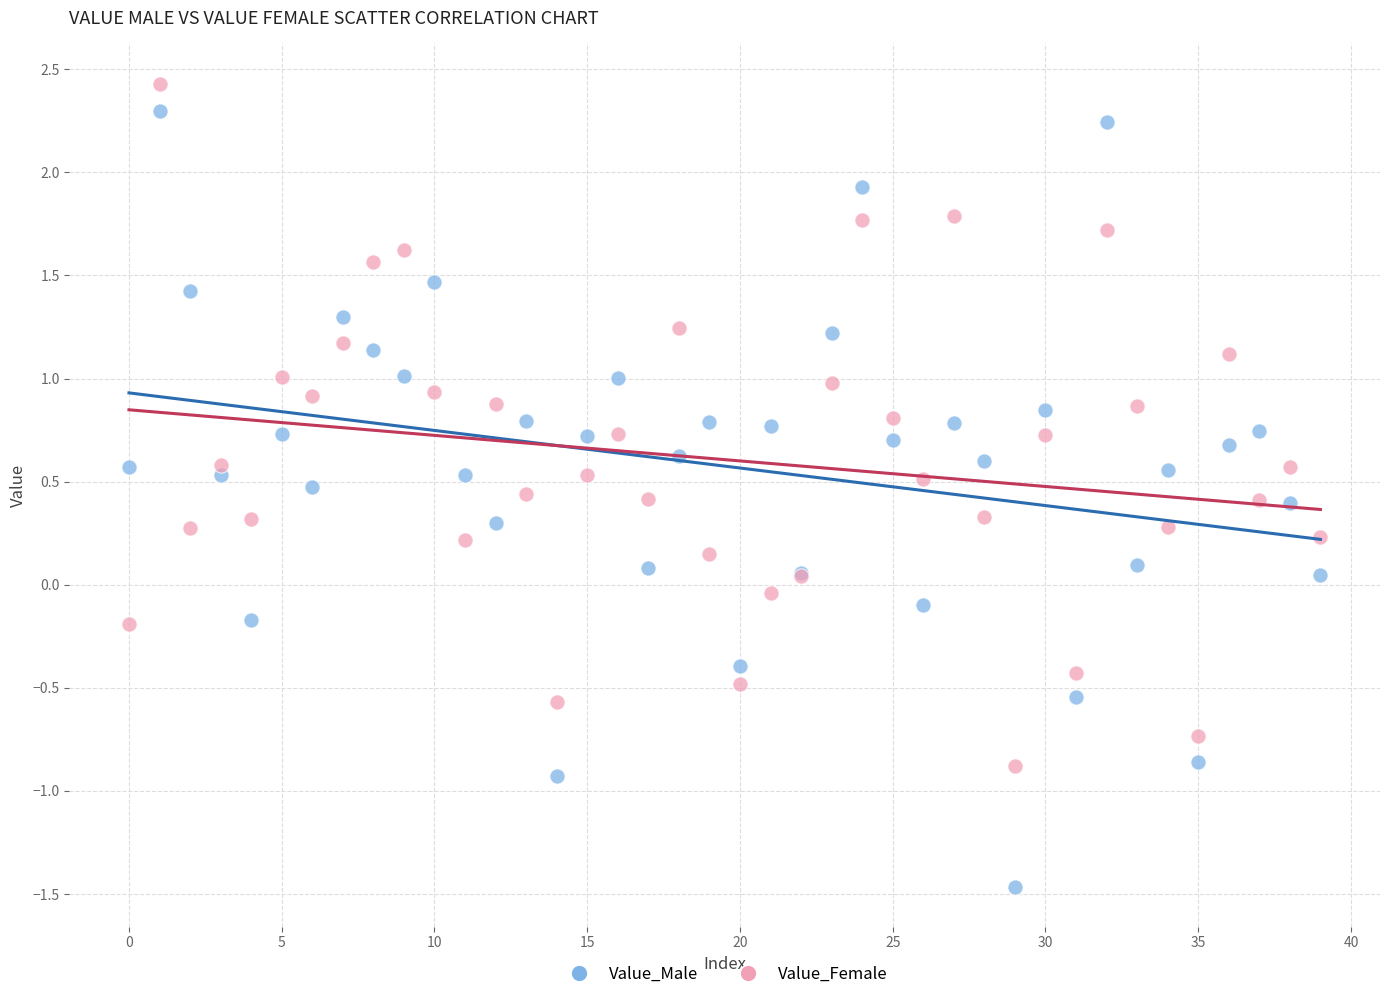

Which series has the largest Y range (max minus min)?

Value_Male